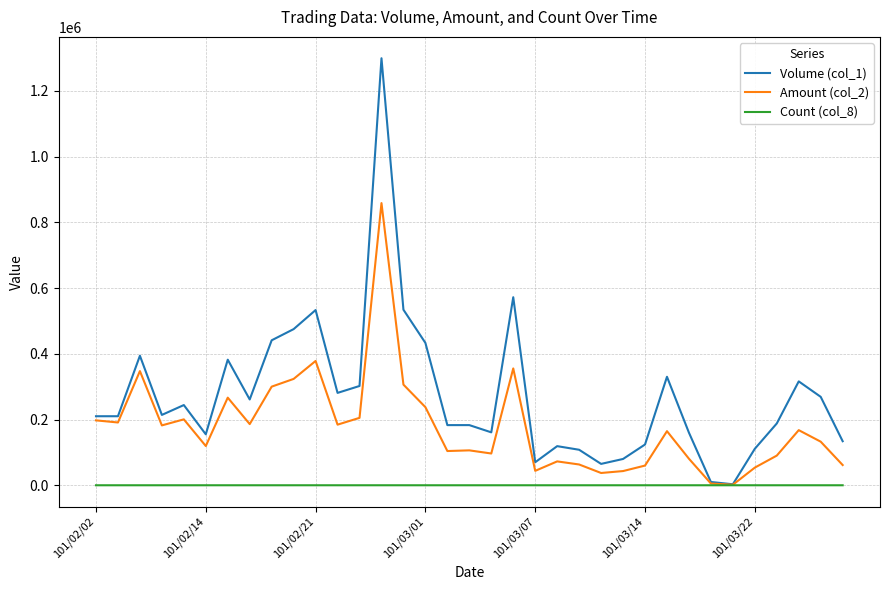

True or false: Volume (col_1) has more than 0 interior local peaks.

True